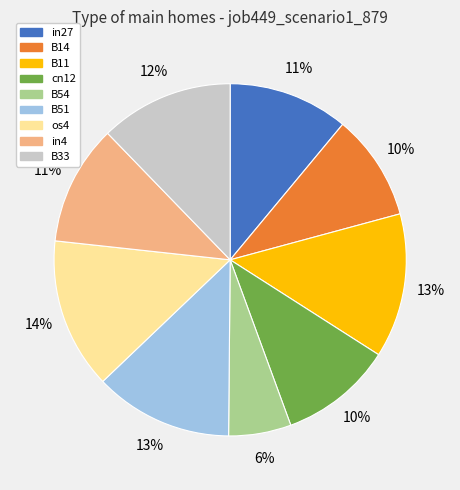

Is the sum of in27 and B33 greater than half?

No